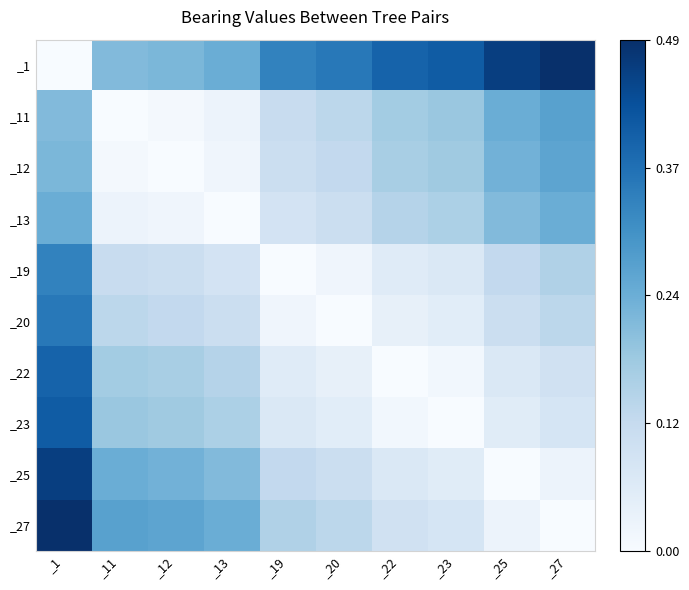

What is the sum of the _25 values at _11 and _27?

0.3